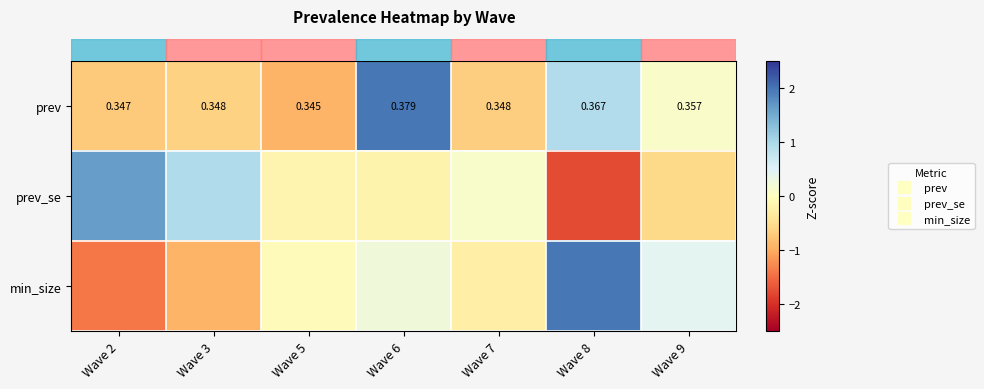

Rank the series at Wave 3 from lowest to highest value.

row_2, row_0, row_1